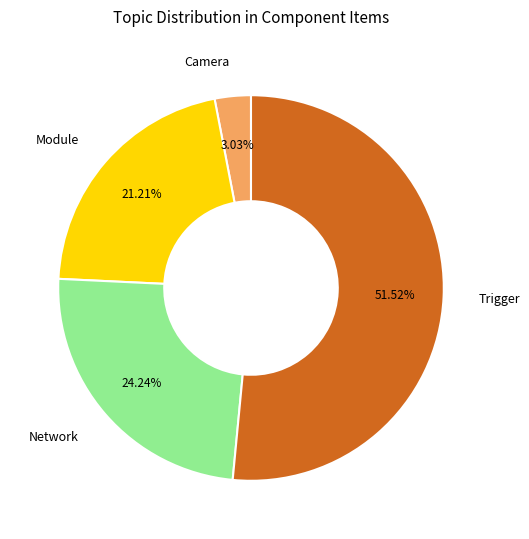

Is the sum of Network and Trigger greater than half?

Yes